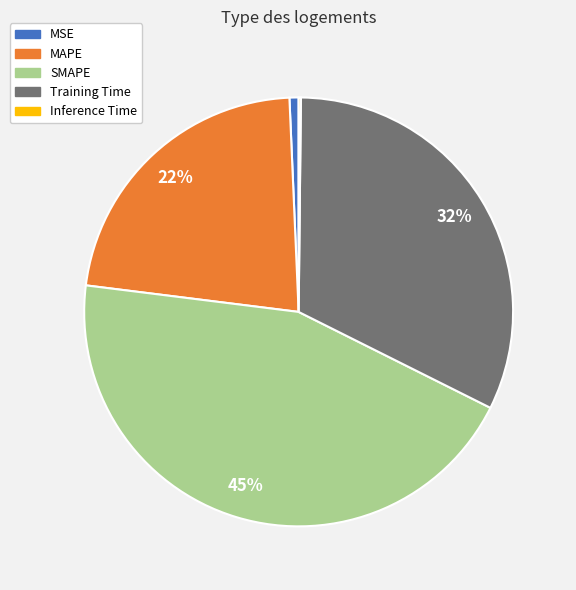

To the nearest percent, what is the average slice percentage?

20%